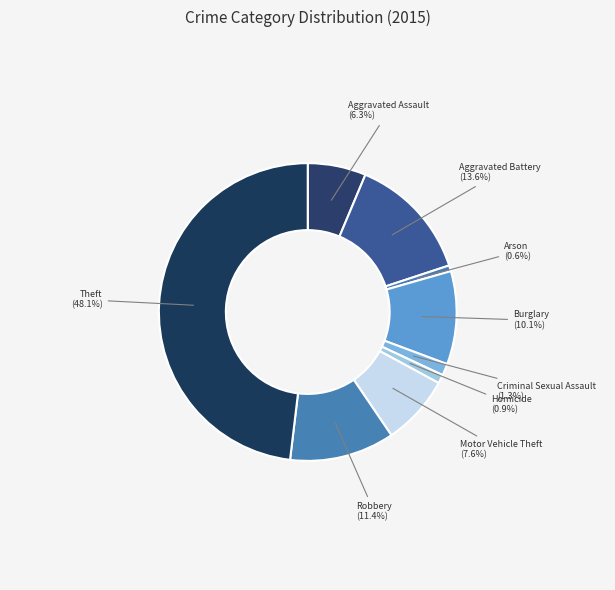

What is the largest slice in the pie chart?

Theft